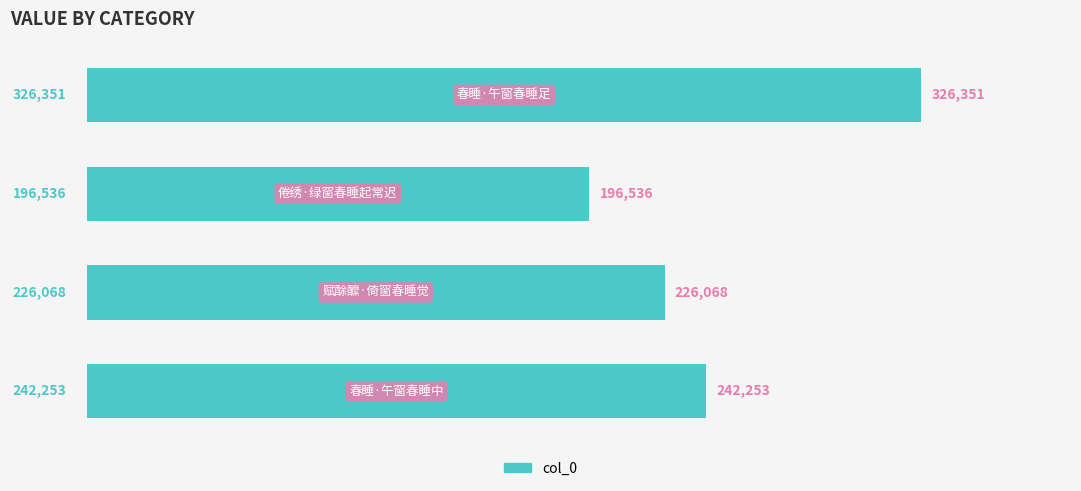

What is the maximum value shown in the chart?

326351